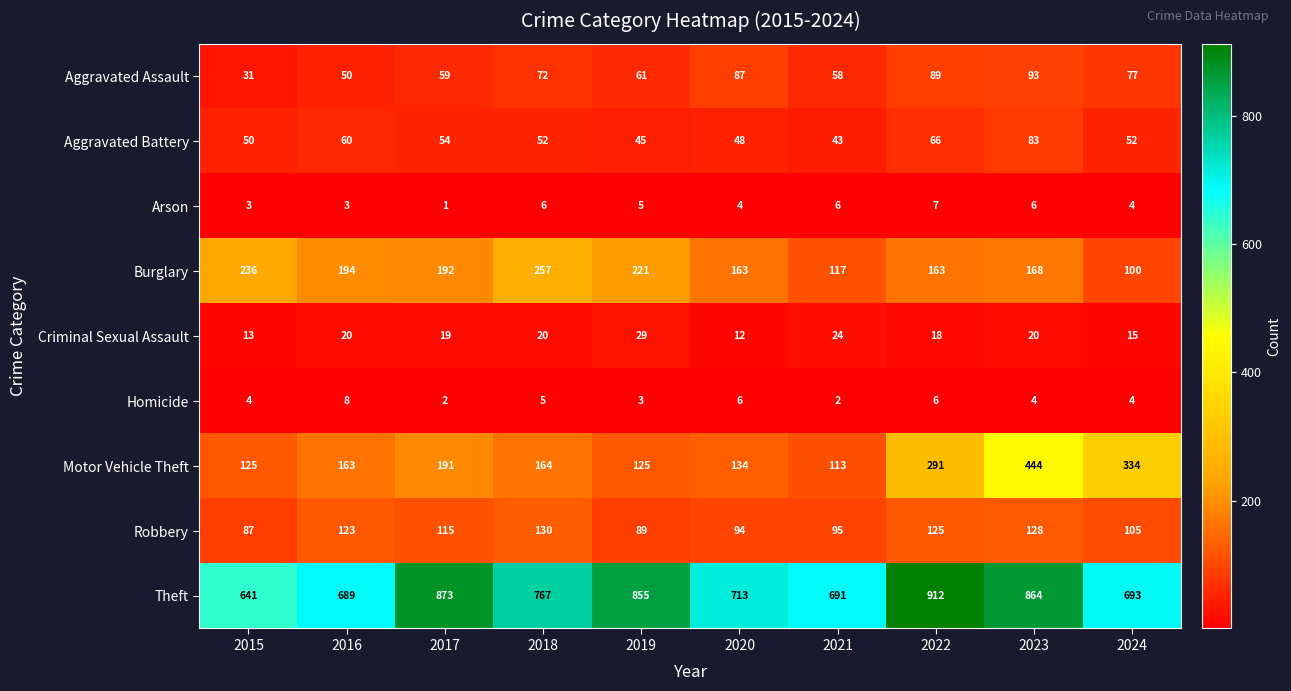

At 2020, list the series in order from smallest to largest.

Arson, Homicide, Criminal Sexual Assault, Aggravated Battery, Aggravated Assault, Robbery, Motor Vehicle Theft, Burglary, Theft